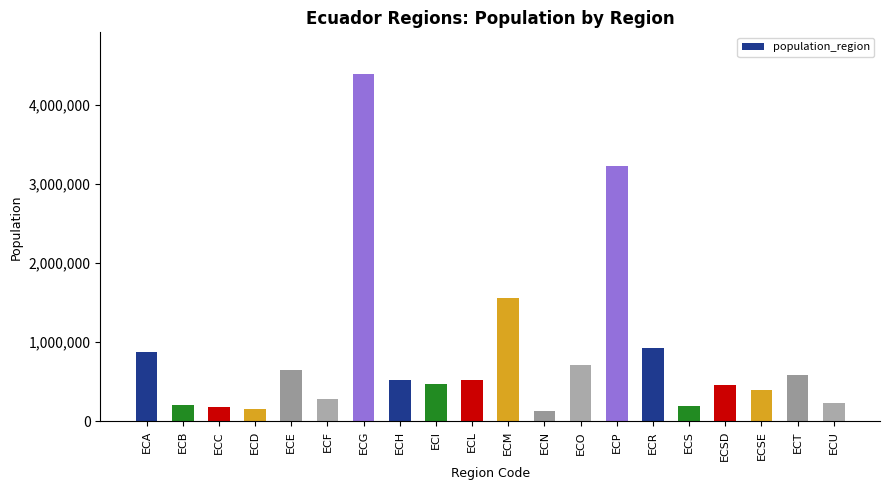

What value does the data have at ECO, to the nearest 100?

715800